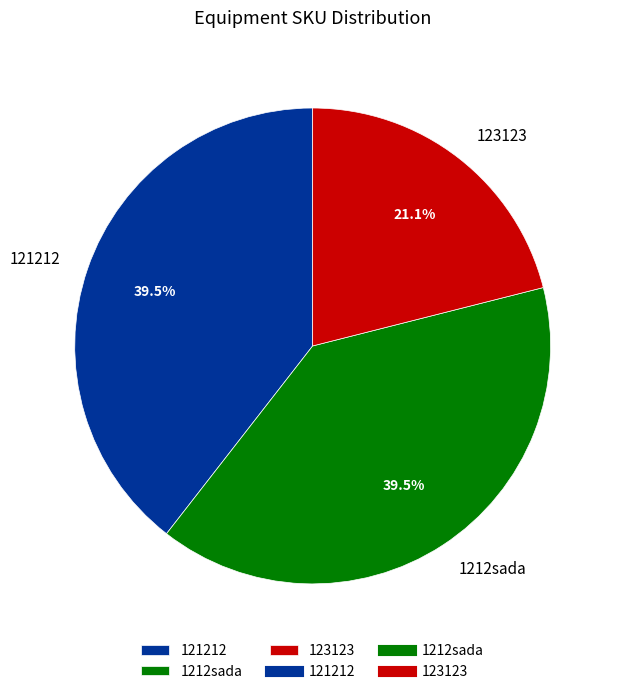

Between 123123 and 121212, which is larger?

121212